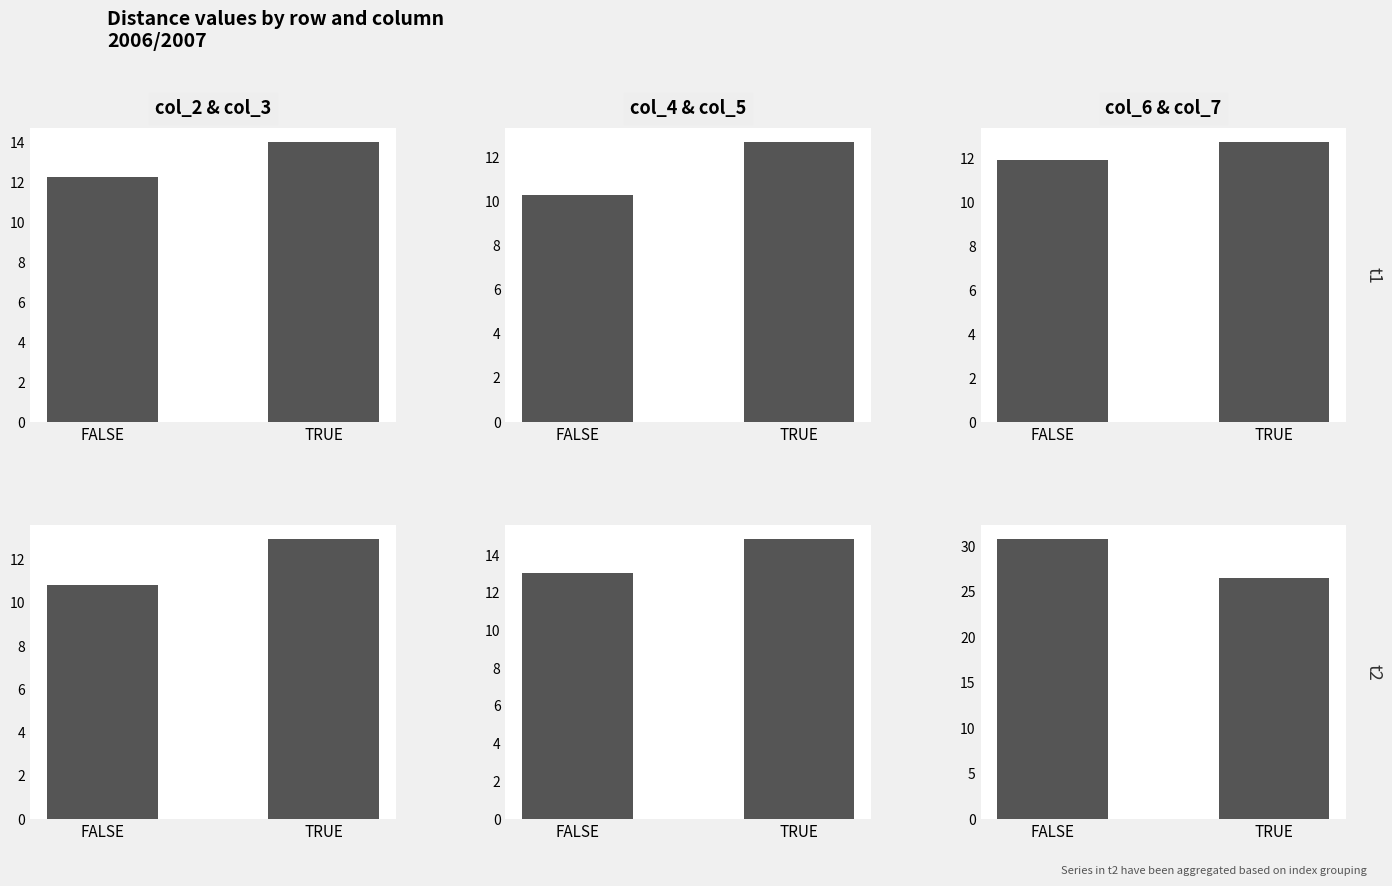

Reading left to right, extract all data points from this chart.

col_2: 12.2	14.0
col_4: 10.3	12.7
col_6: 11.9	12.7
col_3: 10.8	13.0
col_5: 13.1	14.8
col_7: 30.8	26.5